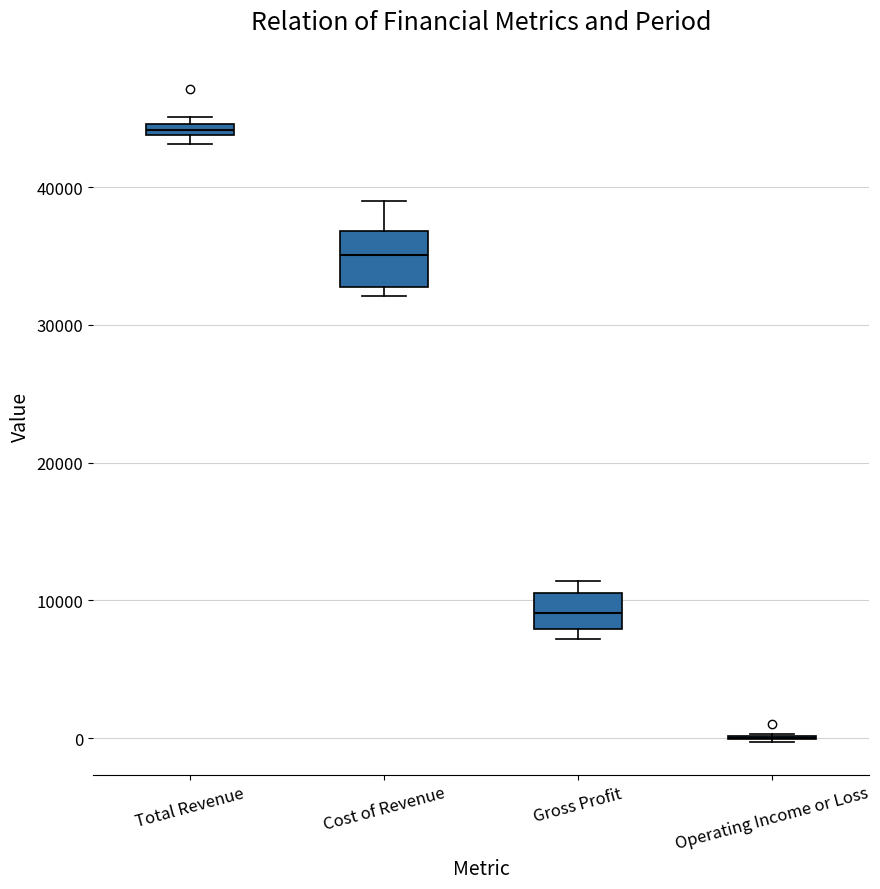

Comparing the boxes themselves (not the whiskers), which one is the tallest?

Cost of Revenue